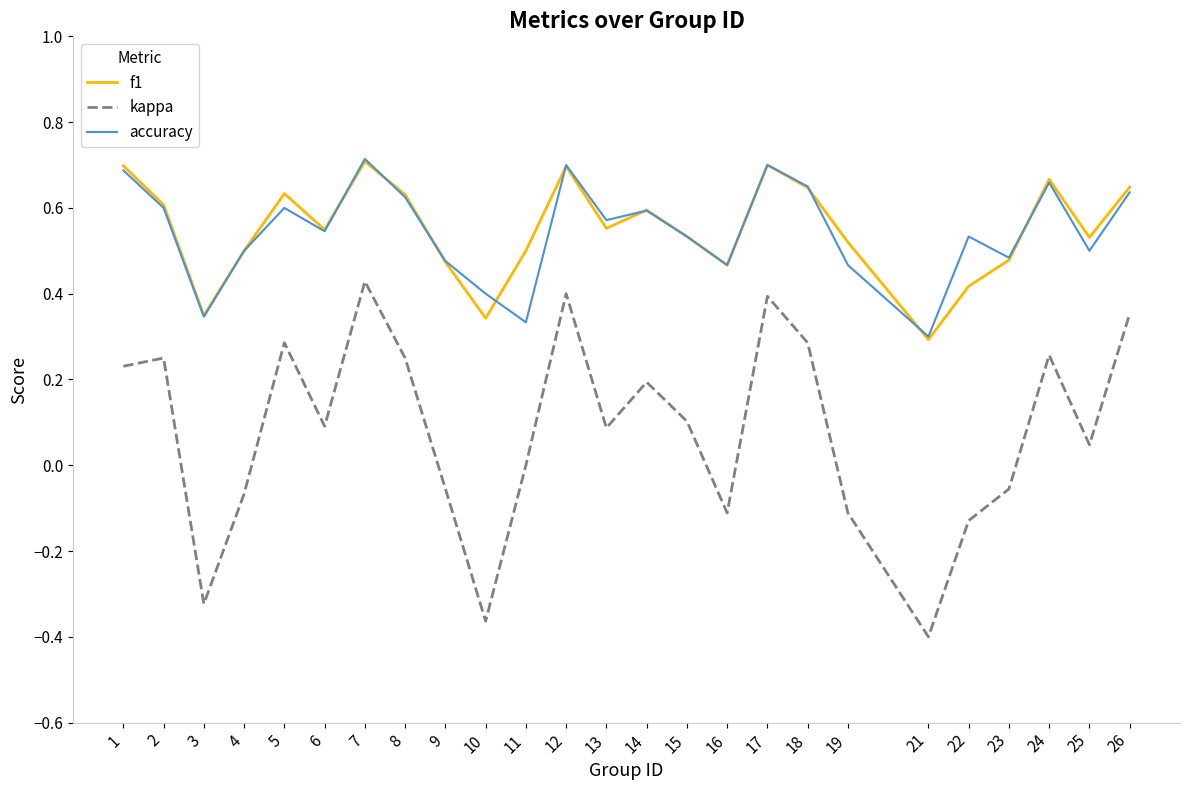

True or false: f1 and kappa cross at least once.

False